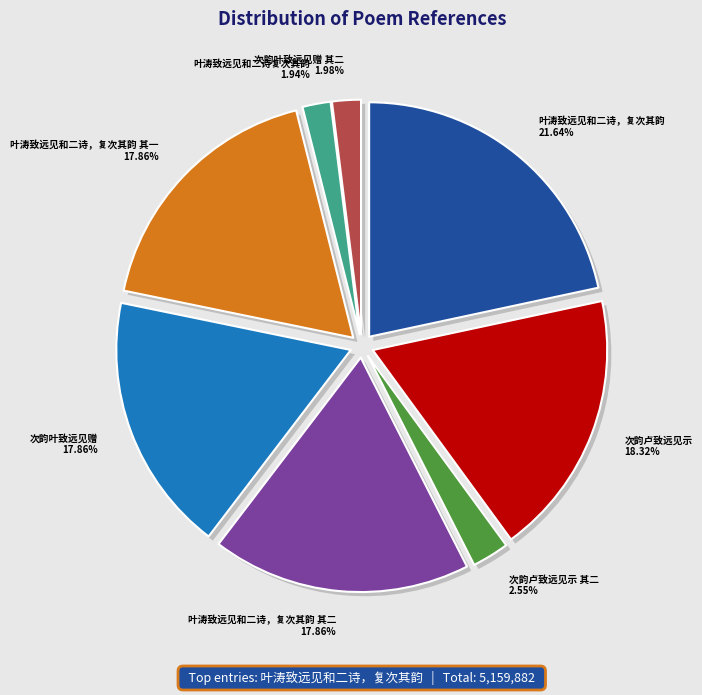

How many segments does this pie chart have?

8